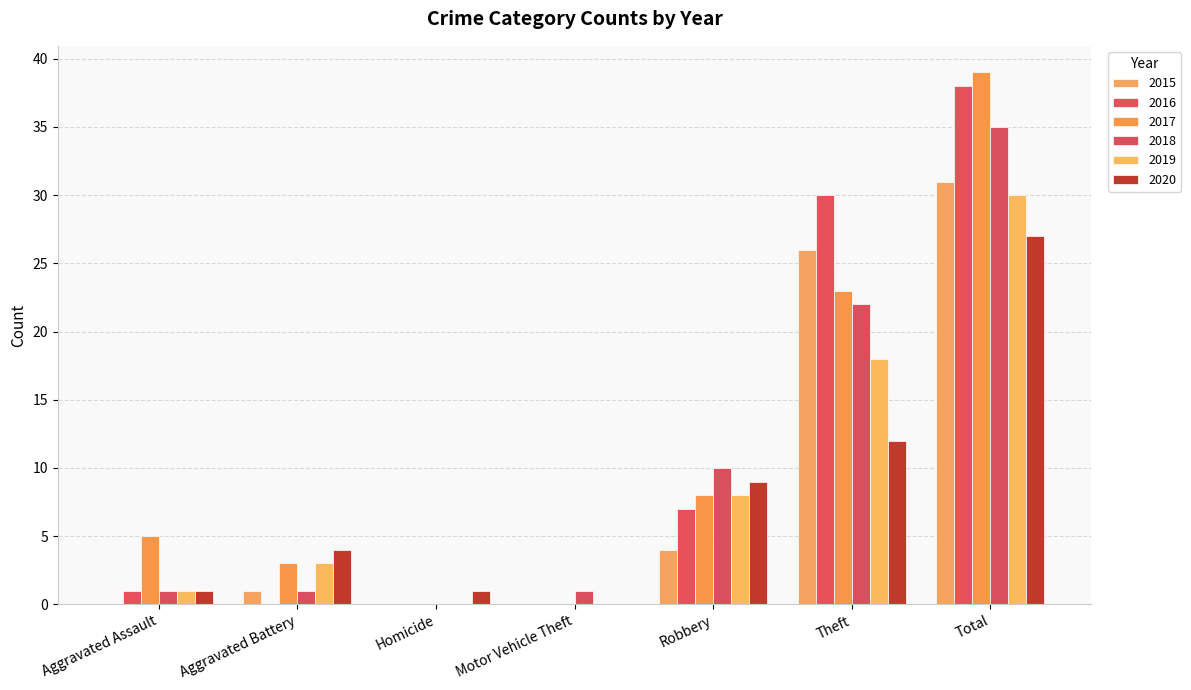

Reading left to right, what are all the values shown in this chart?

2015: 0	1	0	0	4	26	31
2016: 1	0	0	0	7	30	38
2017: 5	3	0	0	8	23	39
2018: 1	1	0	1	10	22	35
2019: 1	3	0	0	8	18	30
2020: 1	4	1	0	9	12	27